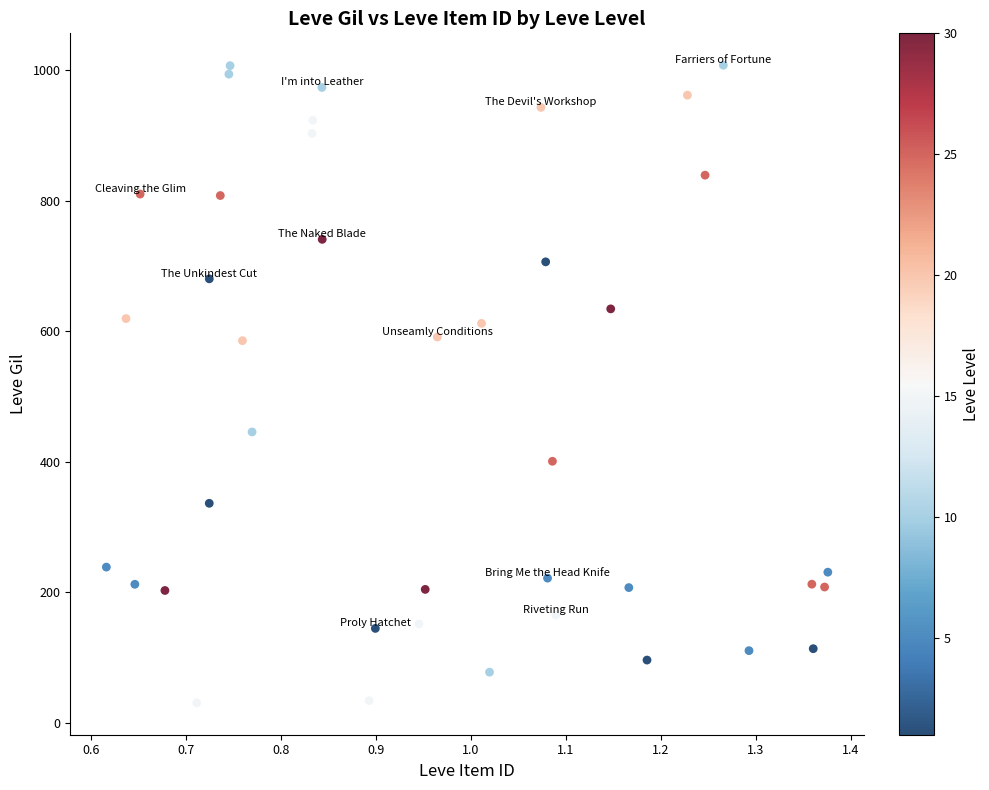

What is the range of X values (max minus min)?

0.8